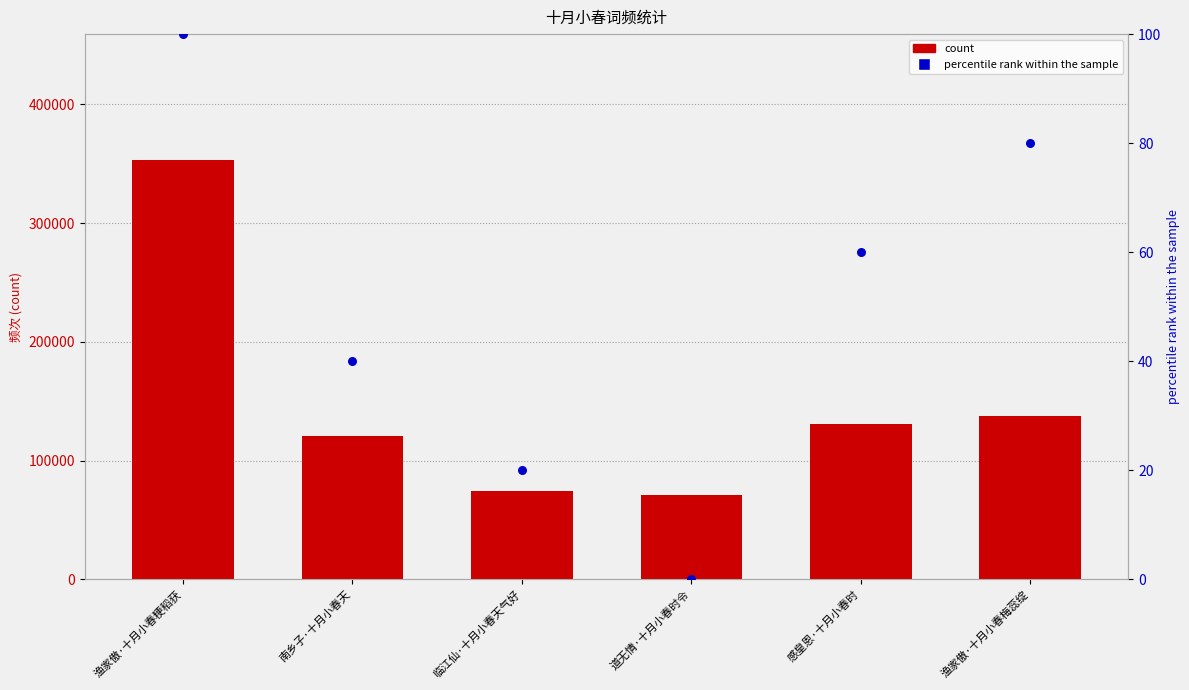

Which series has the largest total across all categories?

count